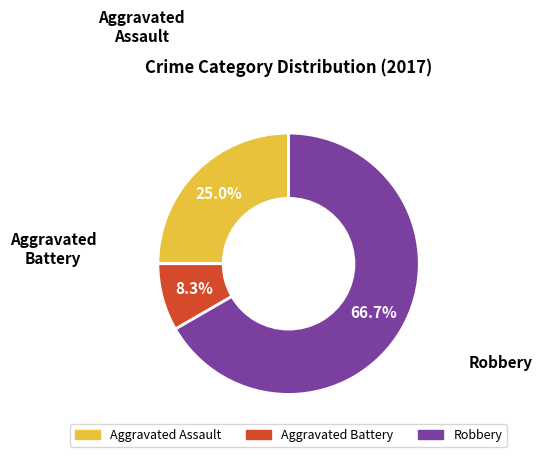

Count the number of slices in the pie.

3